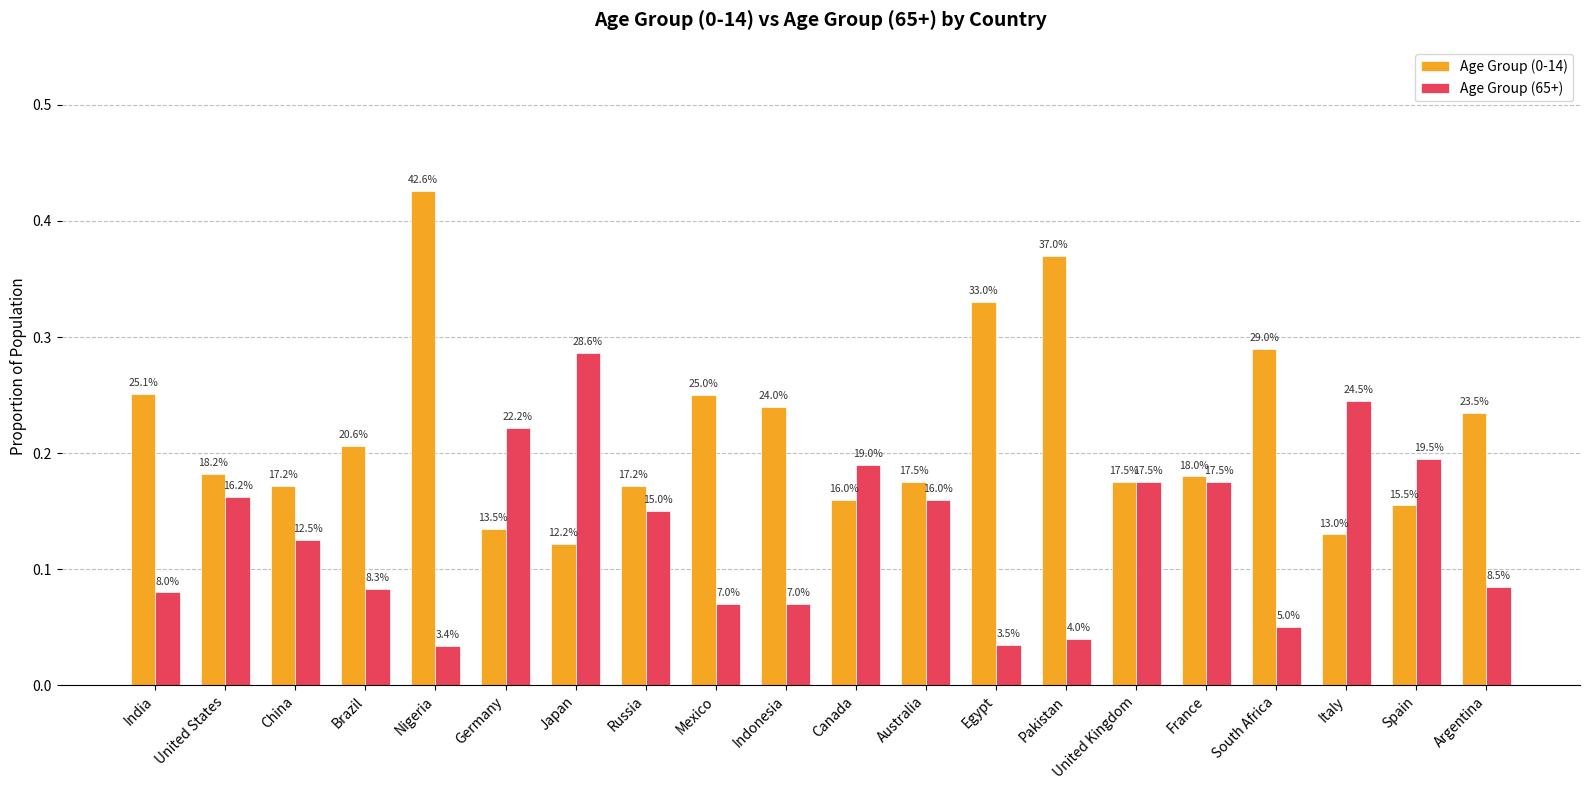

How many Age Group (65+) values are between 0 and 1?

20